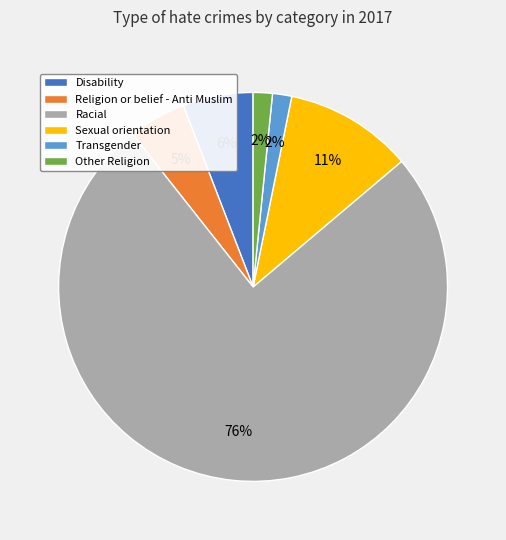

Between Racial and Sexual orientation, which is larger?

Racial